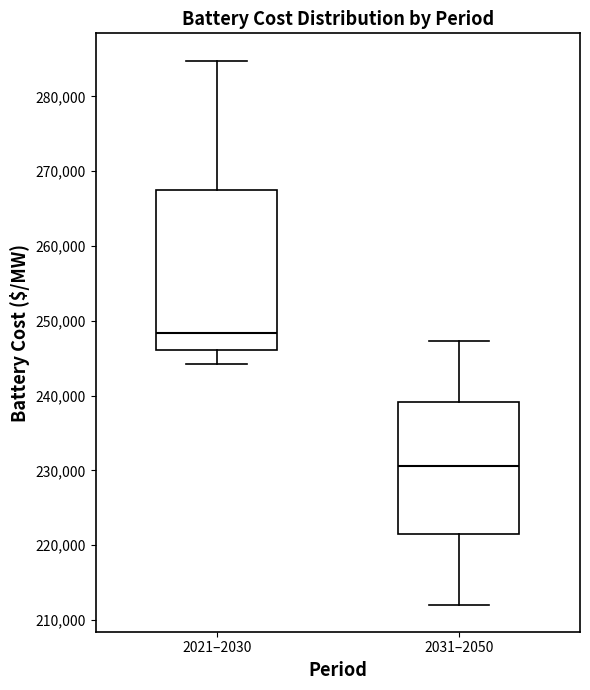

Where does the median line of the box for 2021–2030 sit on the y-axis? The values are not printed on the chart, so give them approximately, as read against the axis.

248000